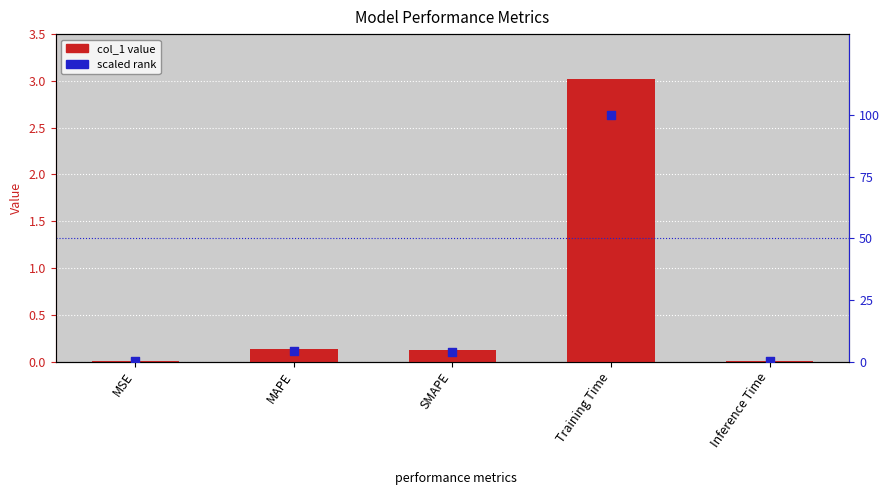

Which series has the widest spread of Y values?

scaled rank